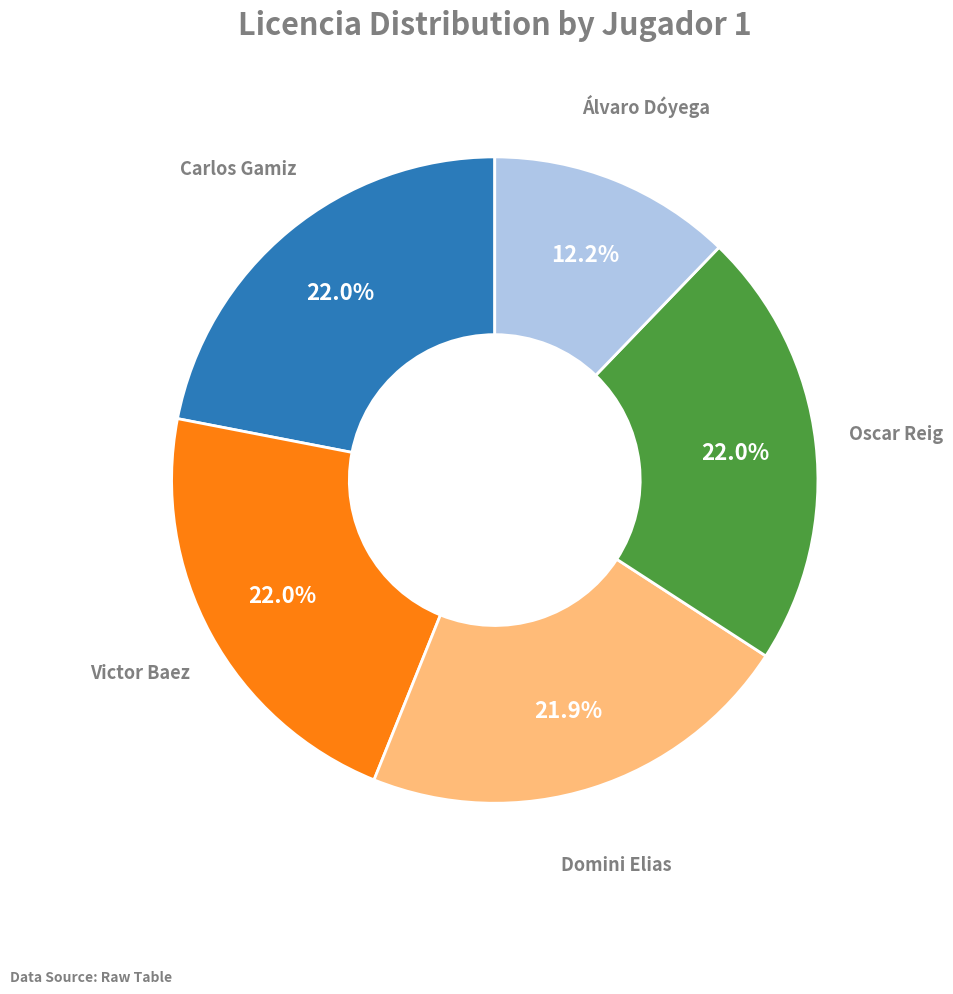

Count the number of slices in the pie.

5